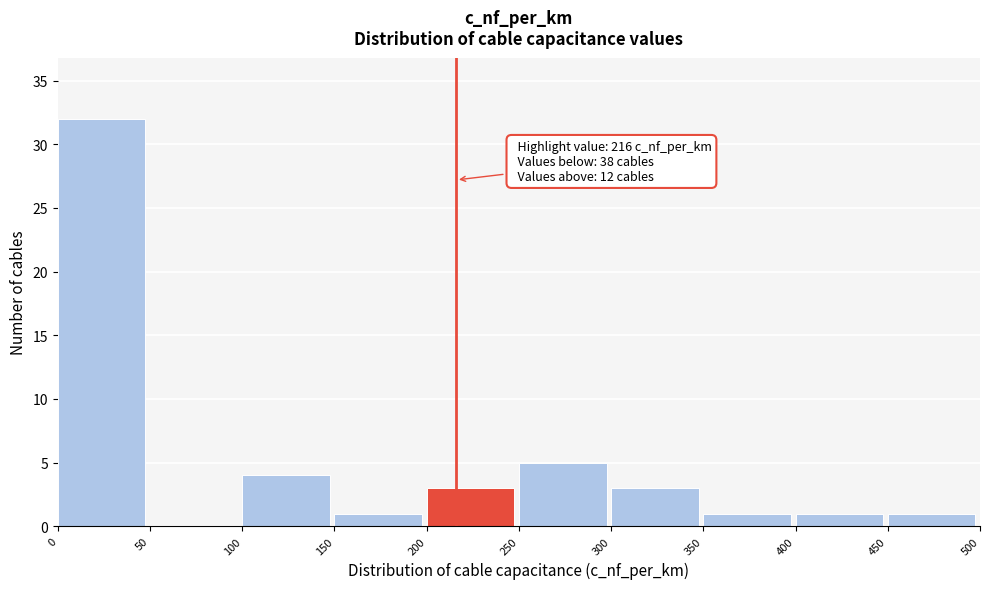

Which range on the x-axis has the tallest bar?

0 to 50